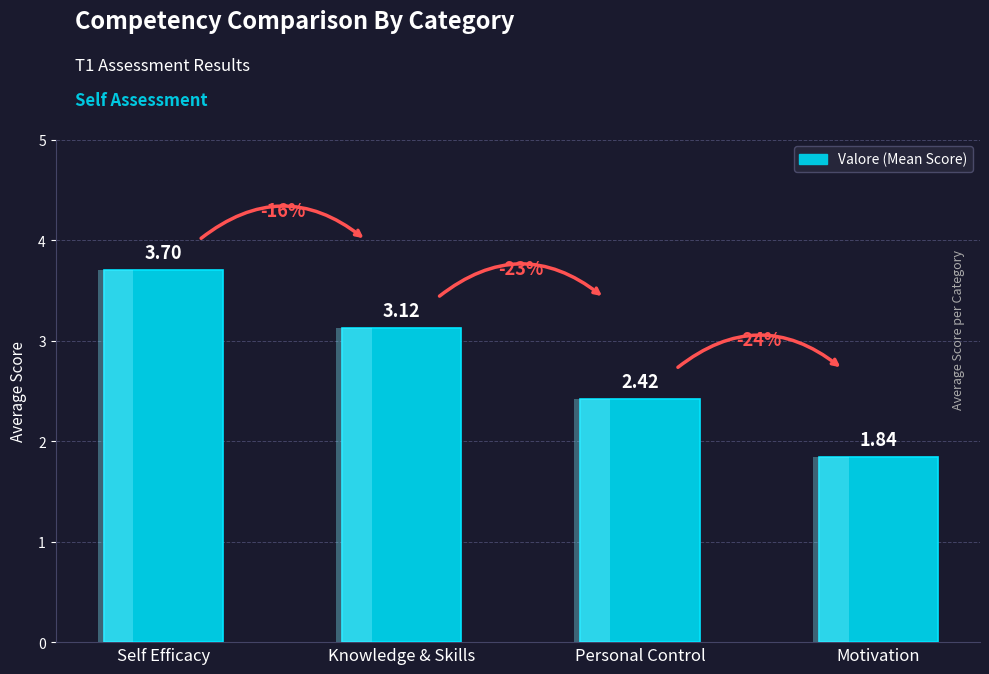

How many values are below 3?

2